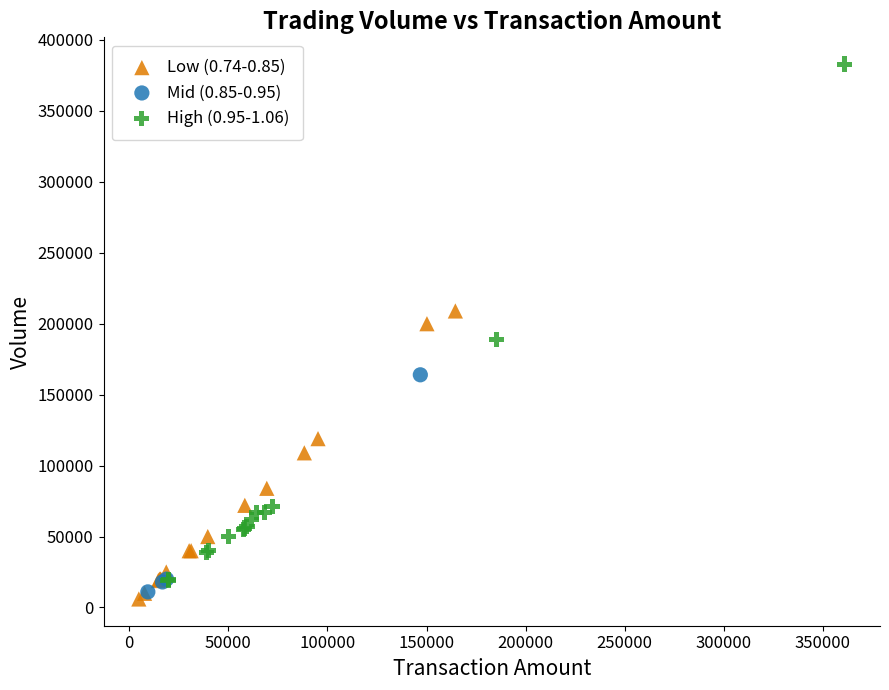

What are all the series names shown in the legend?

Low (0.74-0.85), Mid (0.85-0.95), High (0.95-1.06)